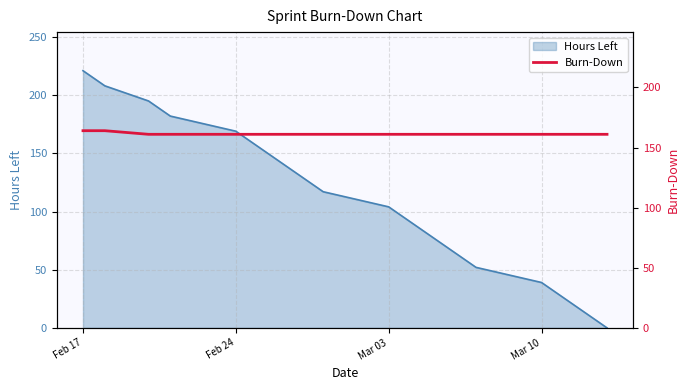

The value of Hours Left at Feb 24 is 169. True or false?

True